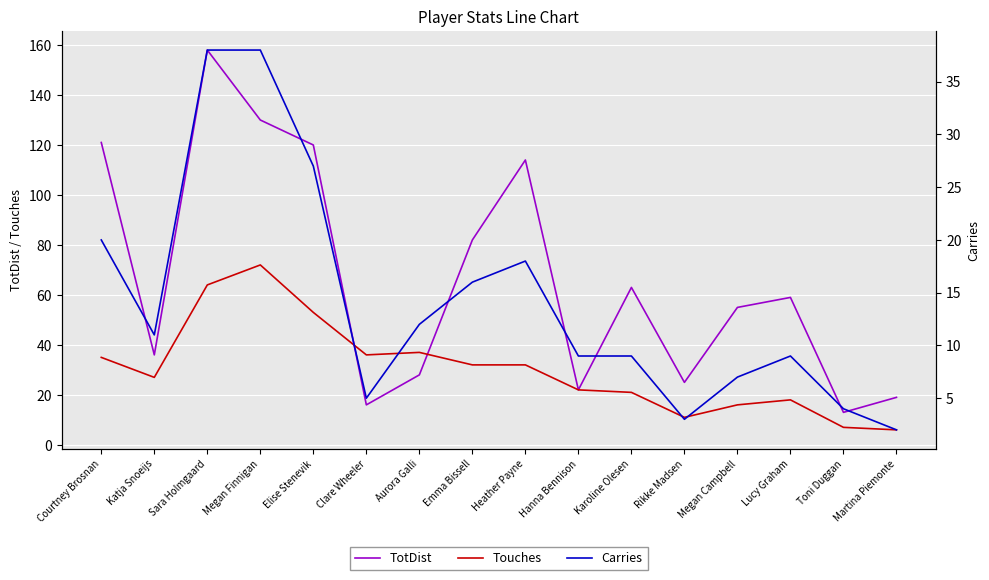

At which category does Touches reach its first local peak?

Megan Finnigan